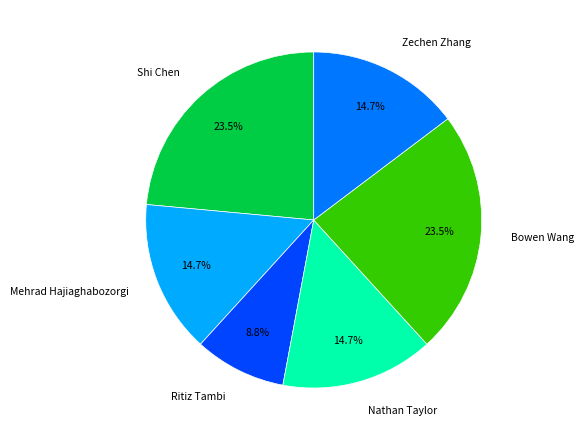

Does Ritiz Tambi account for over 50% of the chart?

No